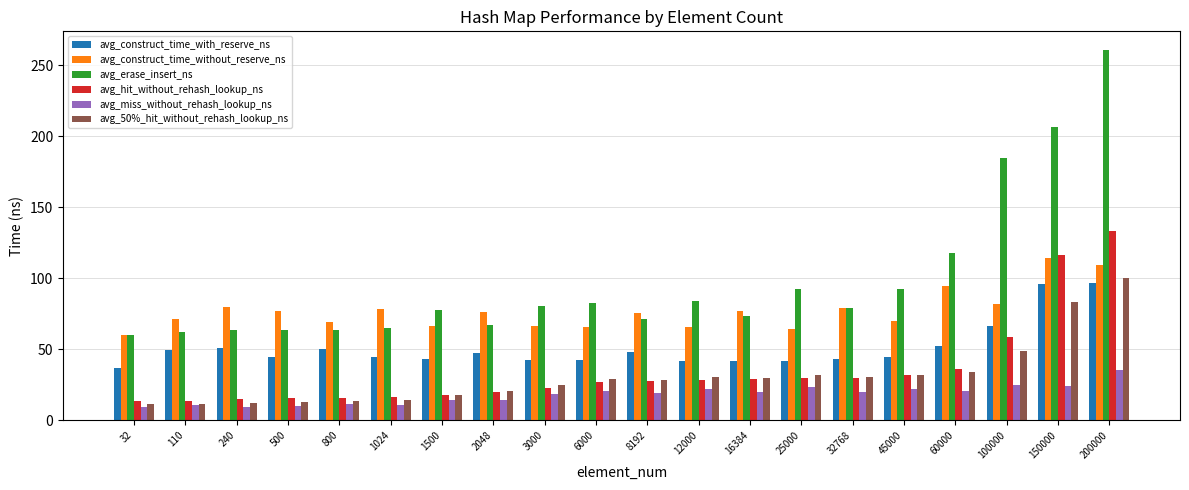

What is the approximate value of avg_erase_insert_ns at 60000?

117.9